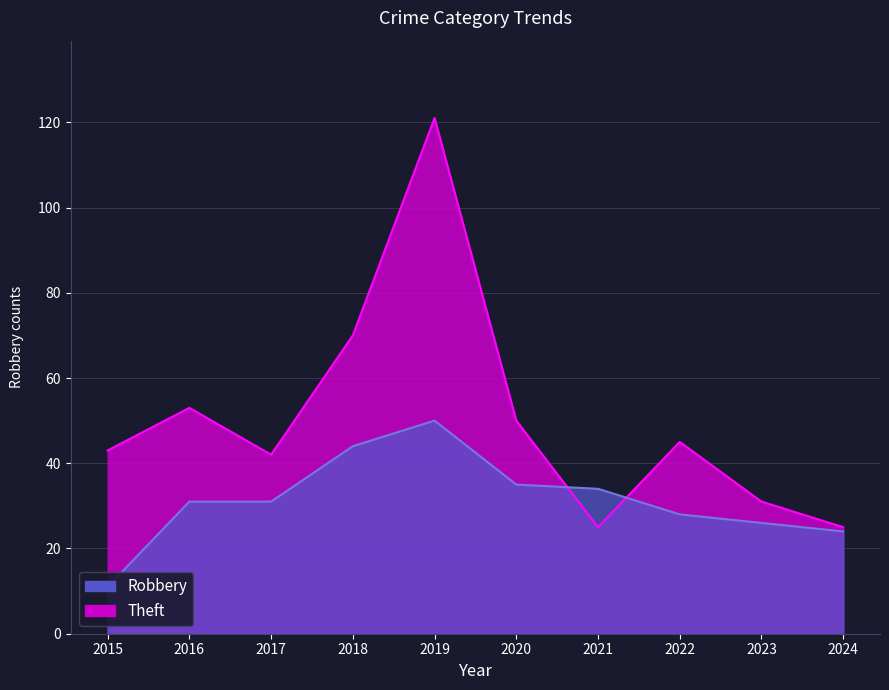

Reading left to right, list all the values displayed in this chart.

Robbery: 2015=11	2016=31	2017=31	2018=44	2019=50	2020=35	2021=34	2022=28	2023=26	2024=24
Theft: 2015=43	2016=53	2017=42	2018=70	2019=121	2020=50	2021=25	2022=45	2023=31	2024=25